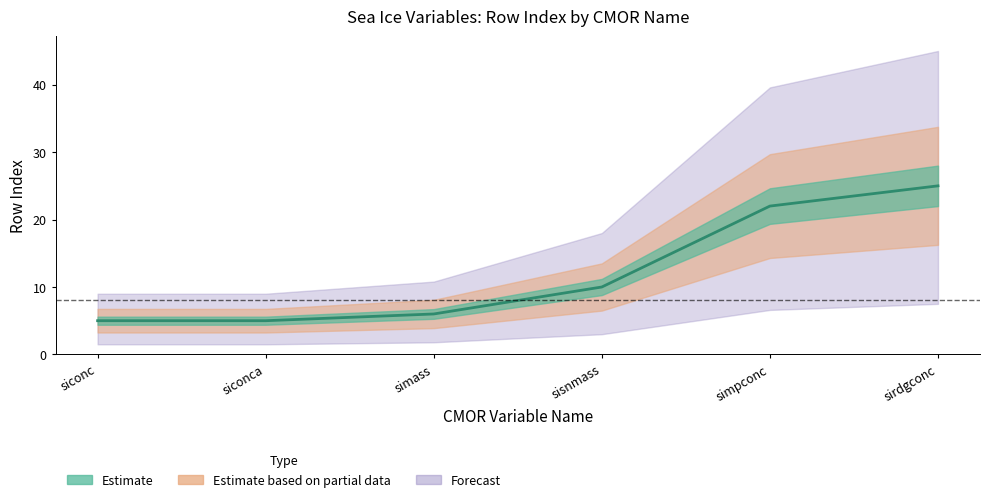

List the labels in order of value, largest first.

sirdgconc, simpconc, sisnmass, simass, siconc, siconca